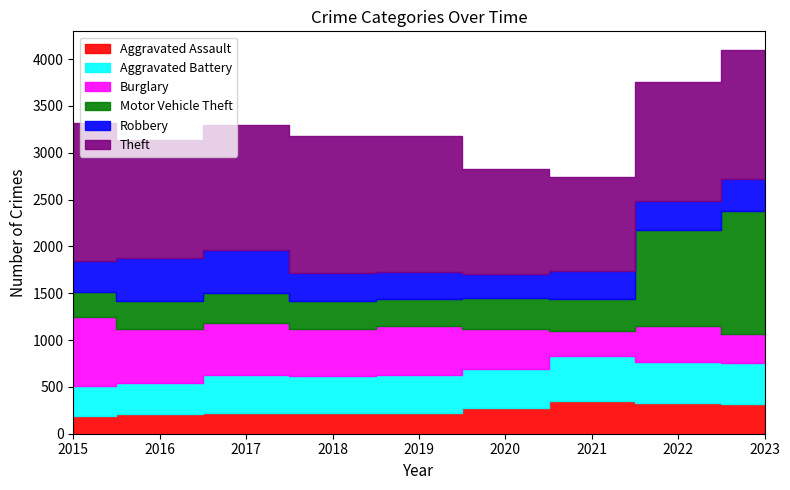

Reading left to right, extract all data points from this chart.

Aggravated Assault: 2015=194	2016=206	2017=225	2018=225	2019=223	2020=273	2021=352	2022=327	2023=318
Aggravated Battery: 2015=316	2016=336	2017=400	2018=389	2019=407	2020=416	2021=479	2022=439	2023=432
Burglary: 2015=738	2016=576	2017=562	2018=506	2019=517	2020=425	2021=261	2022=379	2023=317
Motor Vehicle Theft: 2015=263	2016=304	2017=312	2018=298	2019=290	2020=333	2021=348	2022=1031	2023=1311
Robbery: 2015=337	2016=454	2017=460	2018=301	2019=287	2020=263	2021=300	2022=304	2023=341
Theft: 2015=1474	2016=1259	2017=1339	2018=1461	2019=1459	2020=1120	2021=998	2022=1279	2023=1372